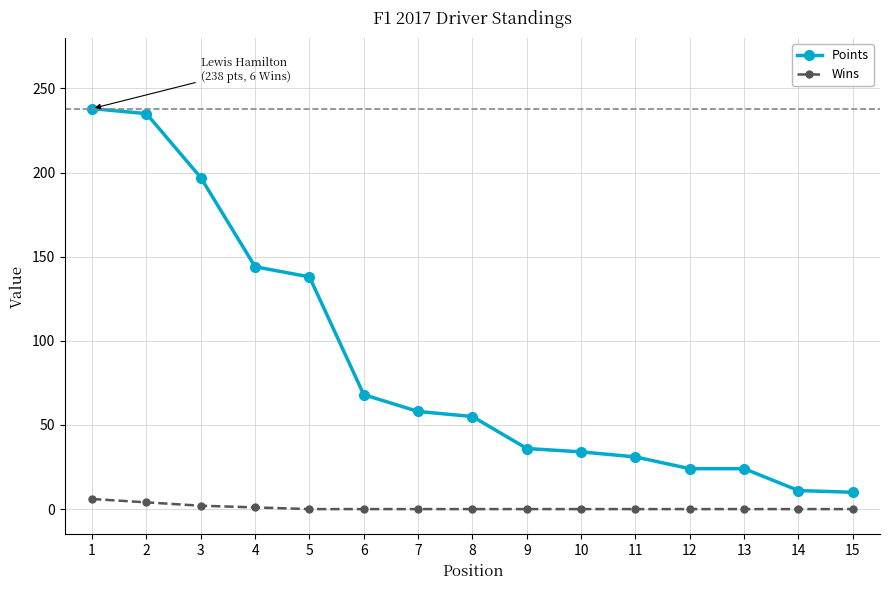

What is the greatest value displayed?

238